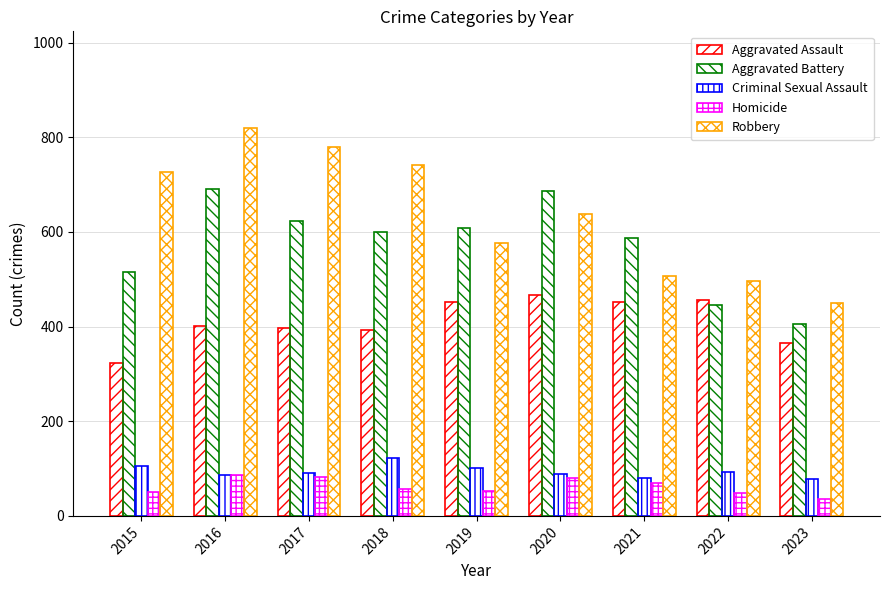

What is the maximum value shown in the chart?

819